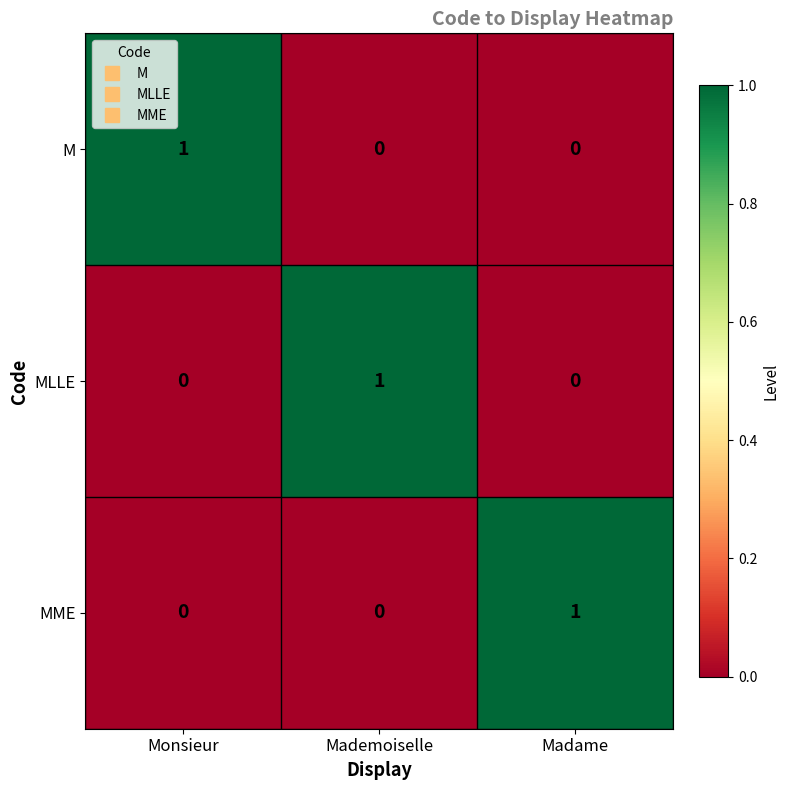

Reading left to right, list all the values displayed in this chart.

M: 1	0	0
MLLE: 0	1	0
MME: 0	0	1